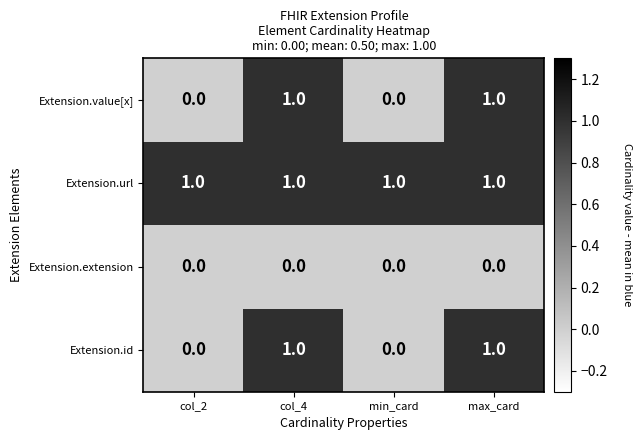

At how many categories does at least one series exceed 0?

4